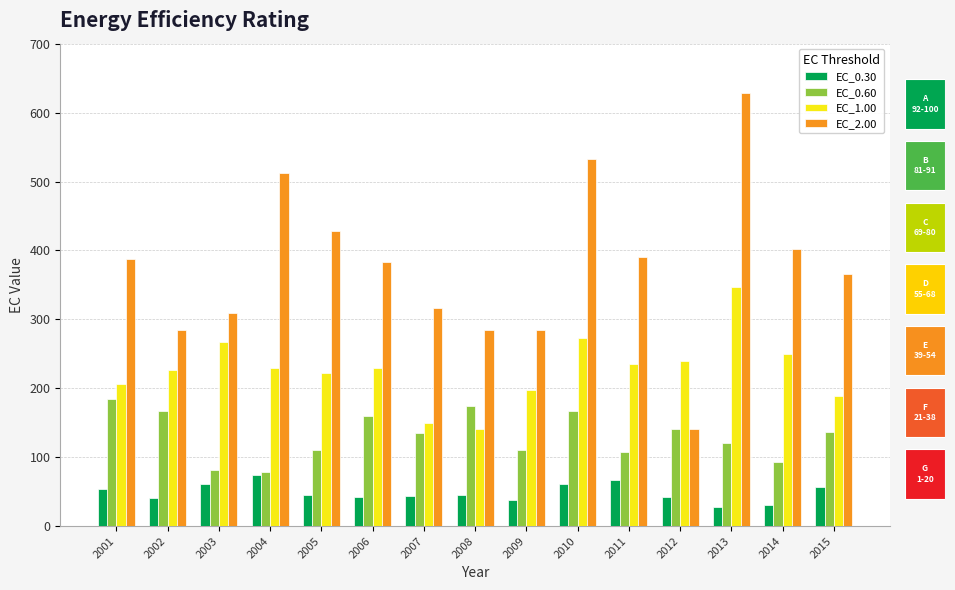

Which series has the largest range (max minus min)?

EC_2.00